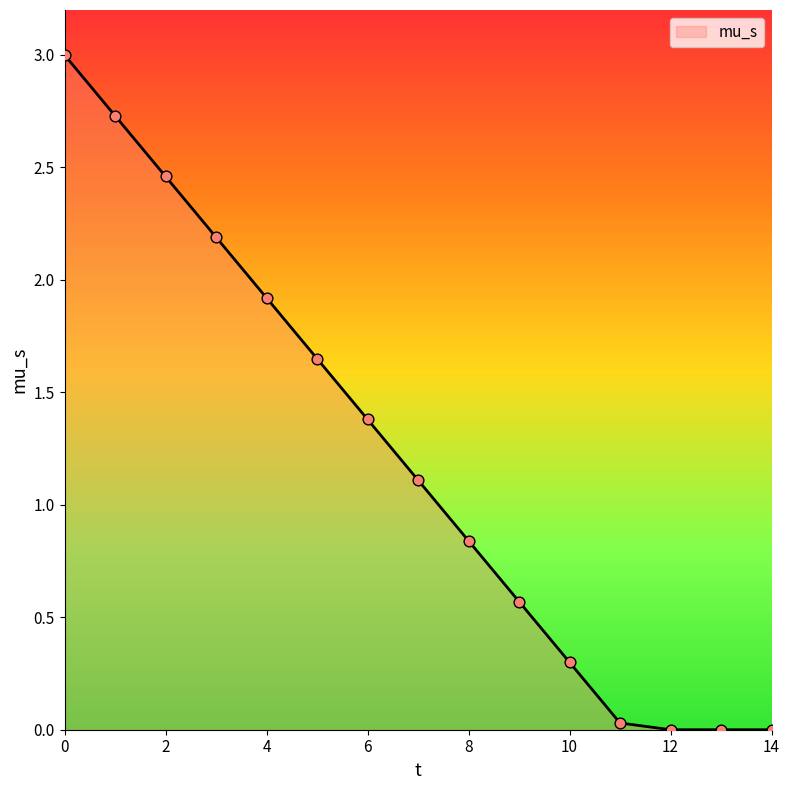

What is the difference between the maximum and minimum values?

3.0